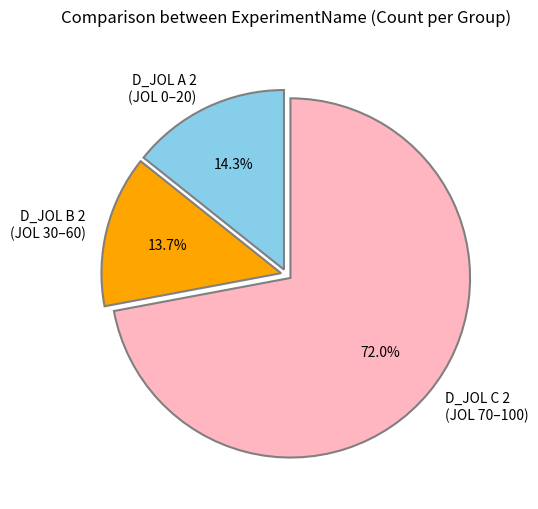

Is D_JOL C 2 (JOL 70–100) the majority of the pie?

Yes